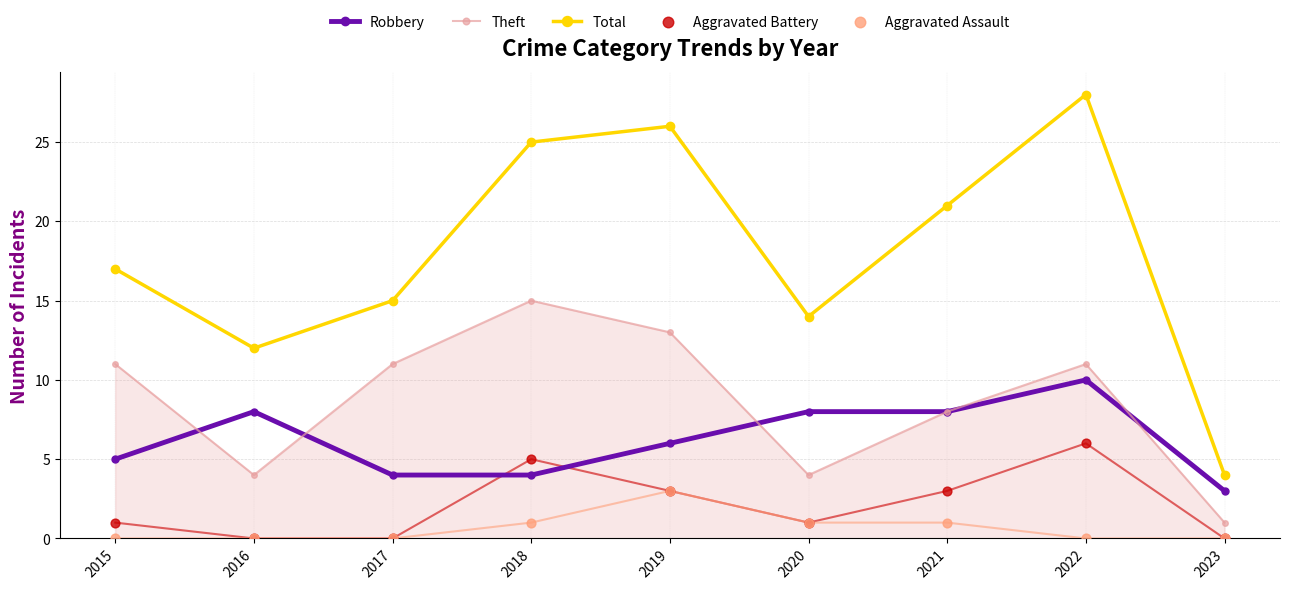

Which series reaches the maximum Y coordinate?

Total